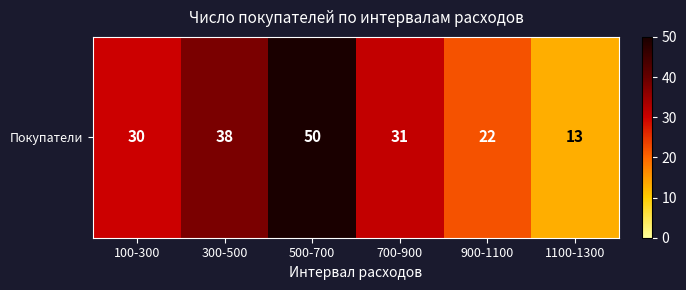

Reading left to right, what are all the values shown in this chart?

30	38	50	31	22	13